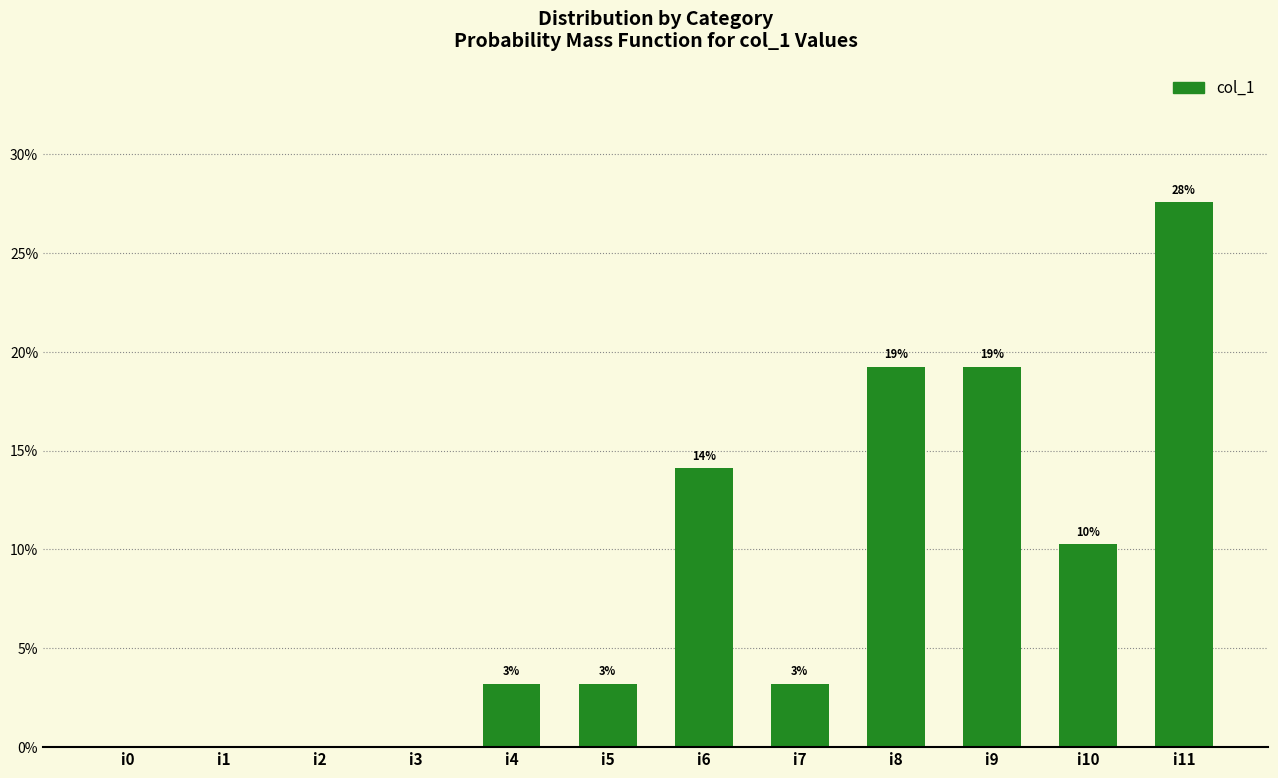

Rank the categories by value from lowest to highest.

i0, i1, i2, i3, i4, i5, i7, i10, i6, i8, i9, i11